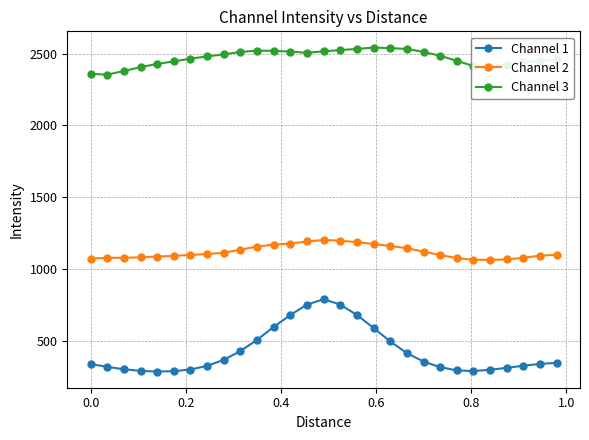

What are all the series names shown in the legend?

Channel 1, Channel 2, Channel 3